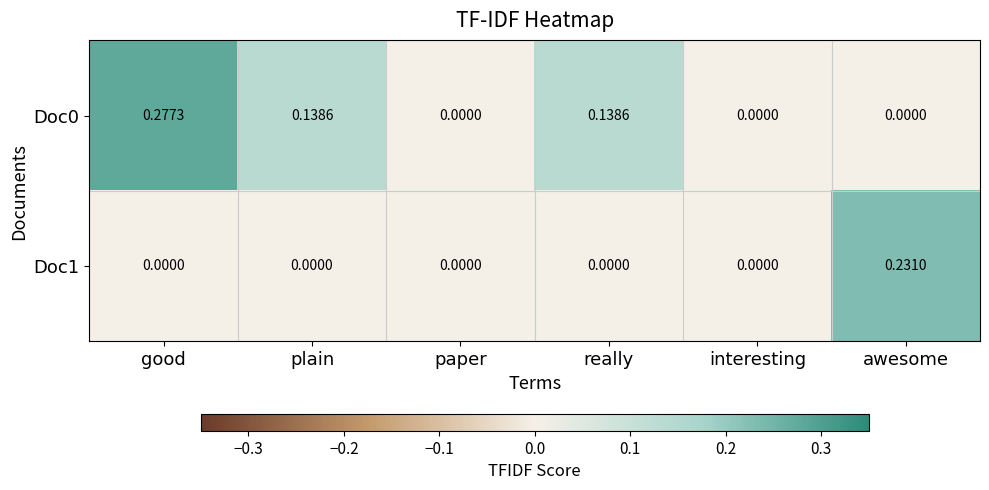

Which label corresponds to the largest value in the chart?

good